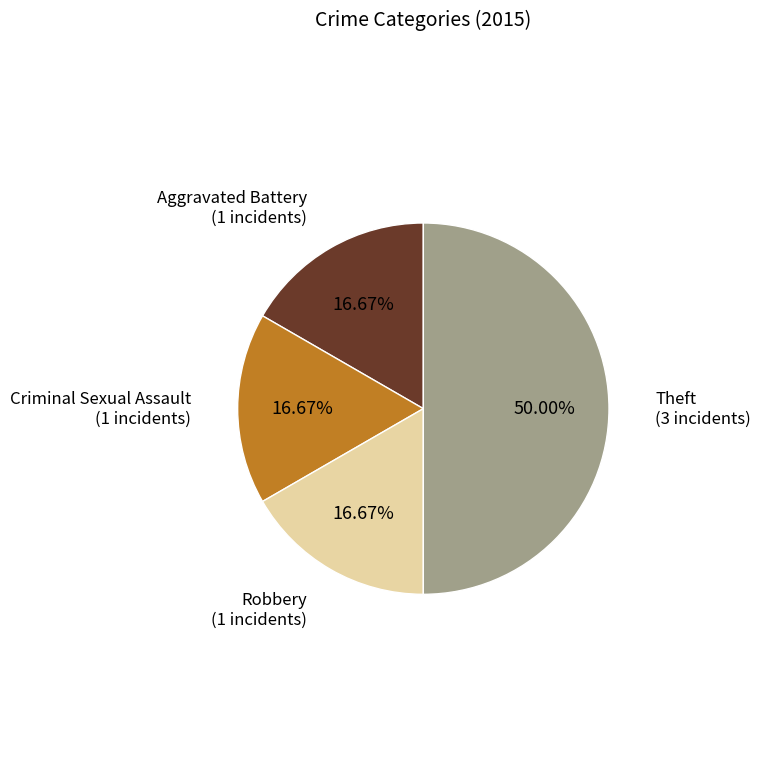

How many slices are in this pie chart?

4